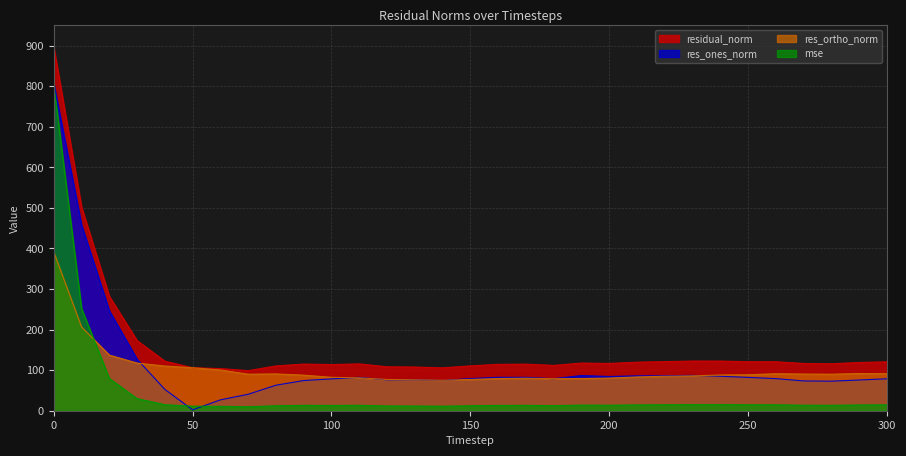

What is the difference between the second highest and second lowest values in the residual_norm series?

398.2